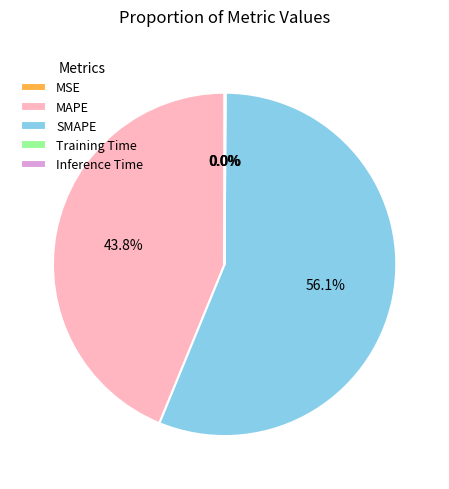

Which category has the biggest portion of the pie?

SMAPE